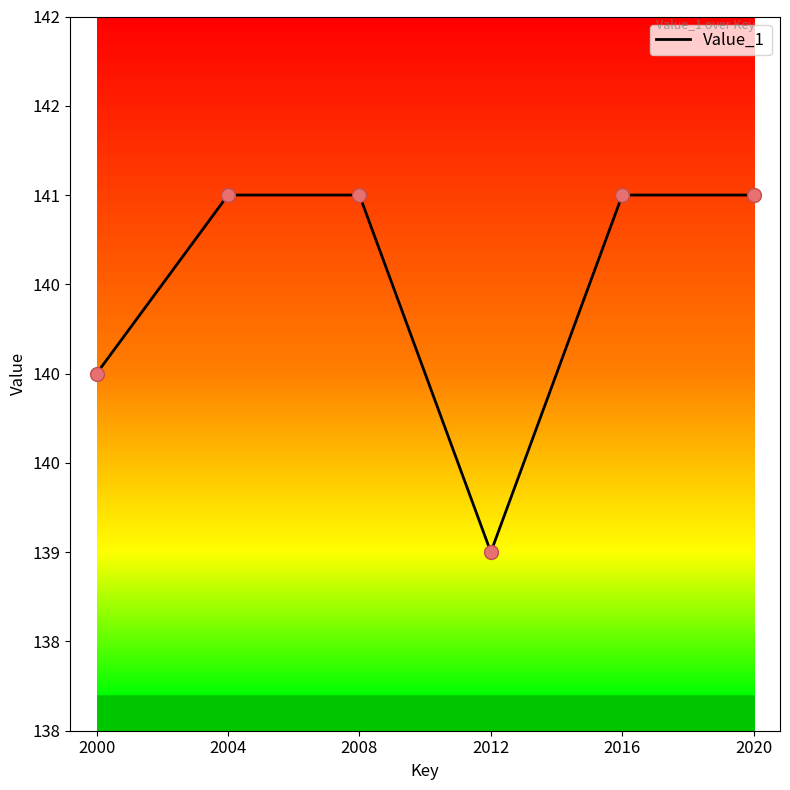

What is the ratio of the value at 2012 to the value at 2008?

1.0